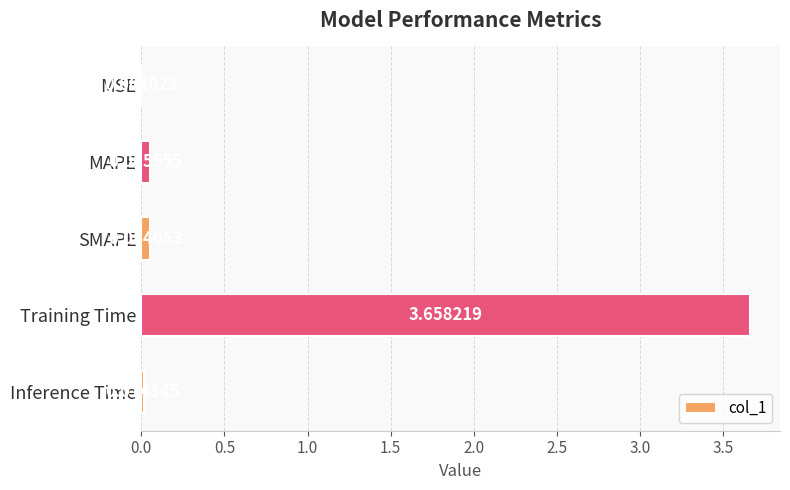

Which category has the highest value across all series?

Training Time